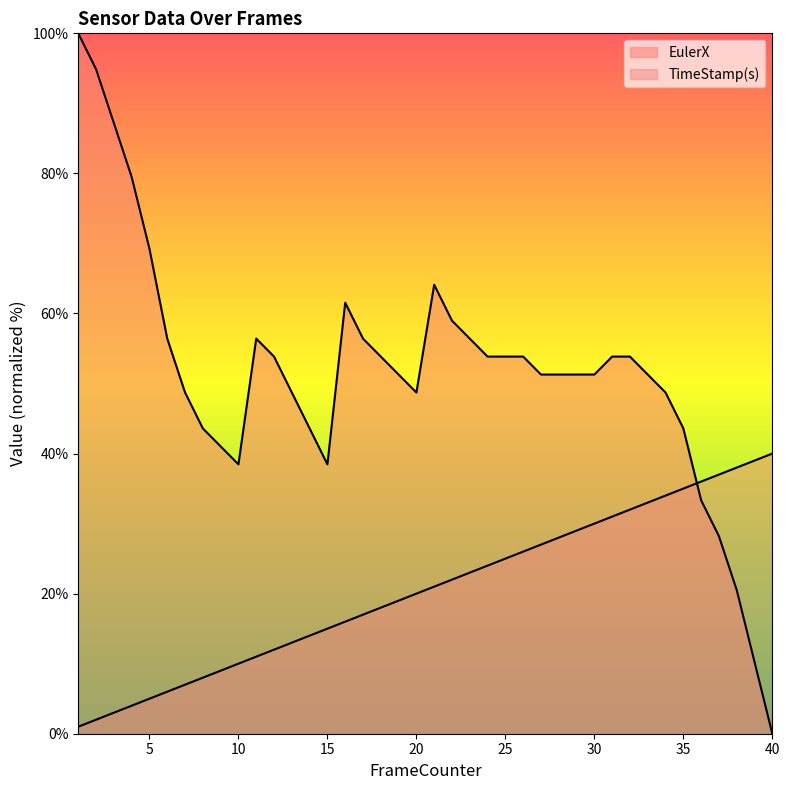

True or false: EulerX has more than 1 points higher than both neighbors.

True